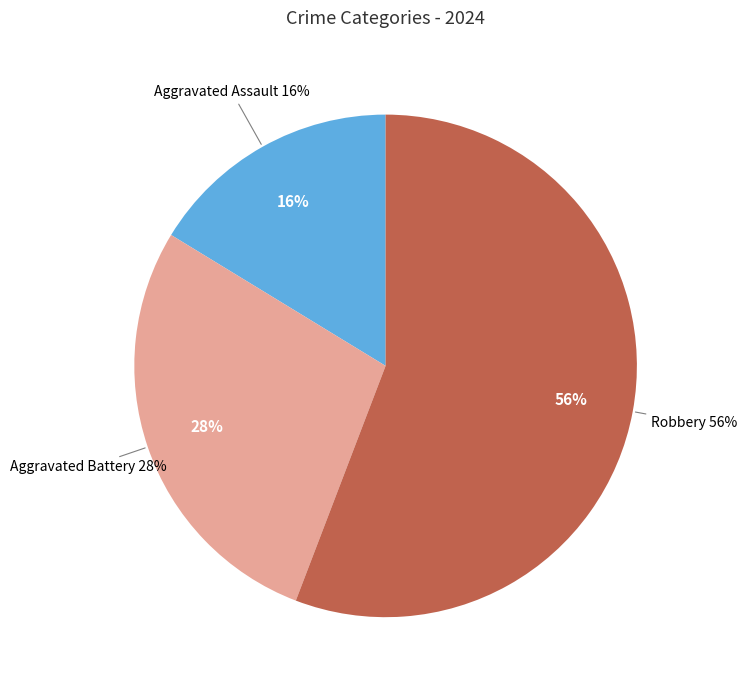

What is the total percentage of Robbery and Aggravated Battery?

83.7%